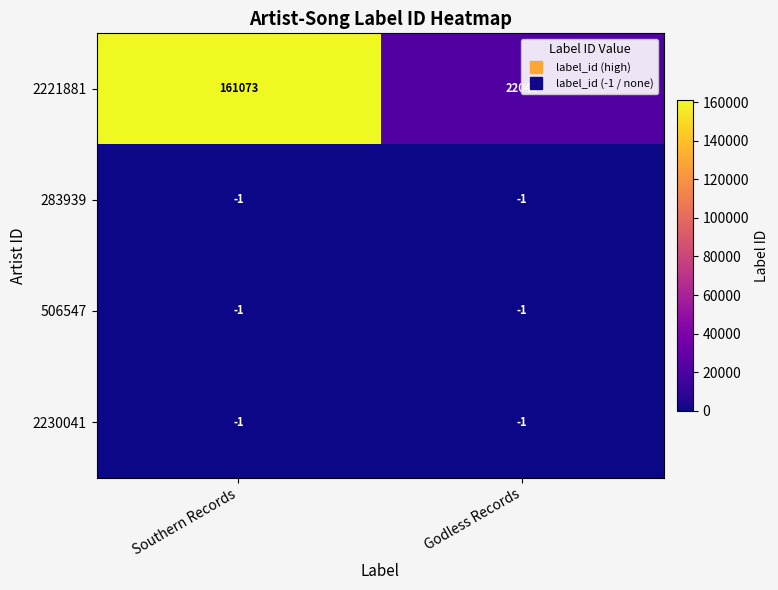

Which series has the largest total across all categories?

2221881